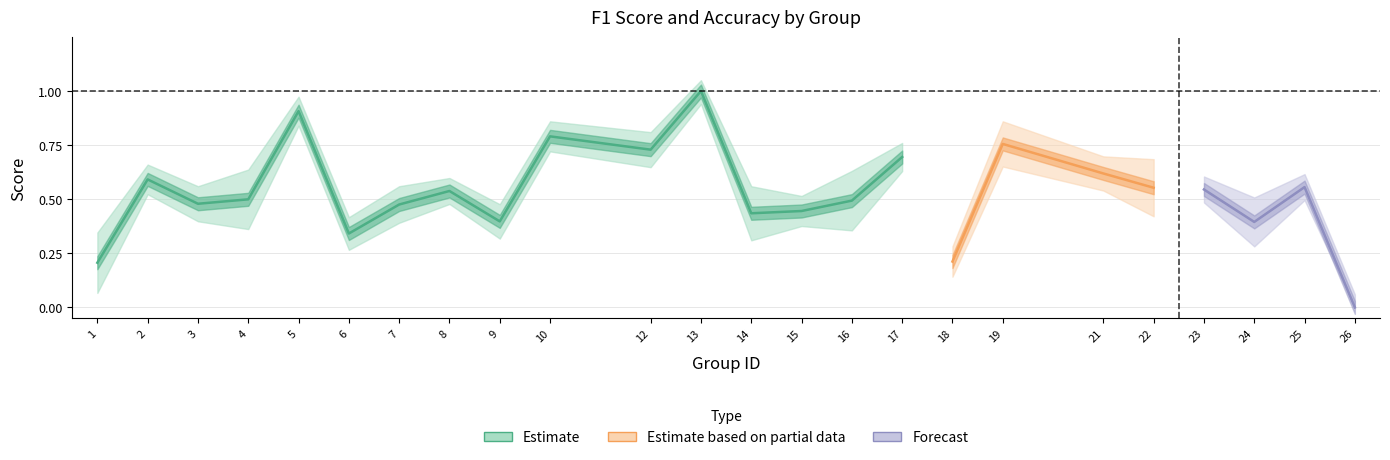

What is the average value of the f1 series?

0.5